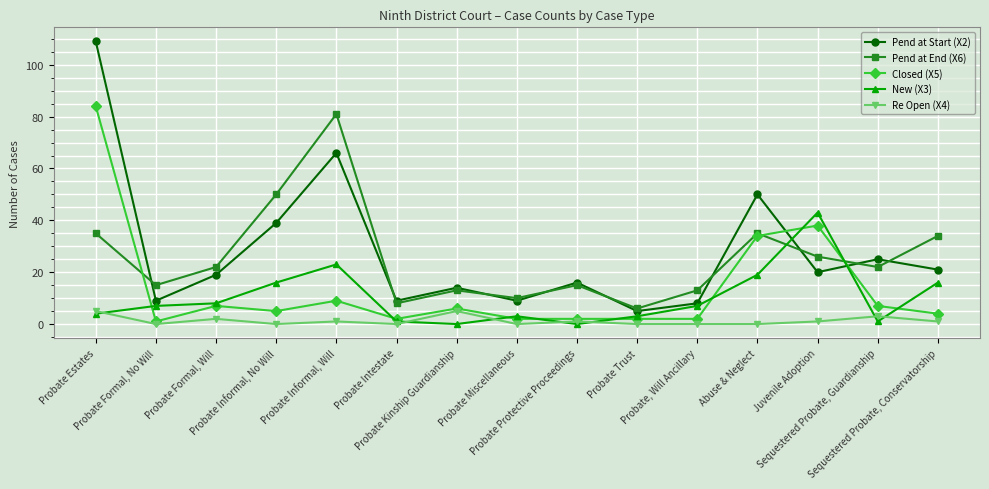

Reading right to left, transcribe all the data shown in this chart.

Pend at Start (X2): 21	25	20	50	8	5	16	9	14	9	66	39	19	9	109
Pend at End (X6): 34	22	26	35	13	6	15	10	13	8	81	50	22	15	35
Closed (X5): 4	7	38	34	2	2	2	2	6	2	9	5	7	1	84
New (X3): 16	1	43	19	7	3	0	3	0	1	23	16	8	7	4
Re Open (X4): 1	3	1	0	0	0	1	0	5	0	1	0	2	0	5